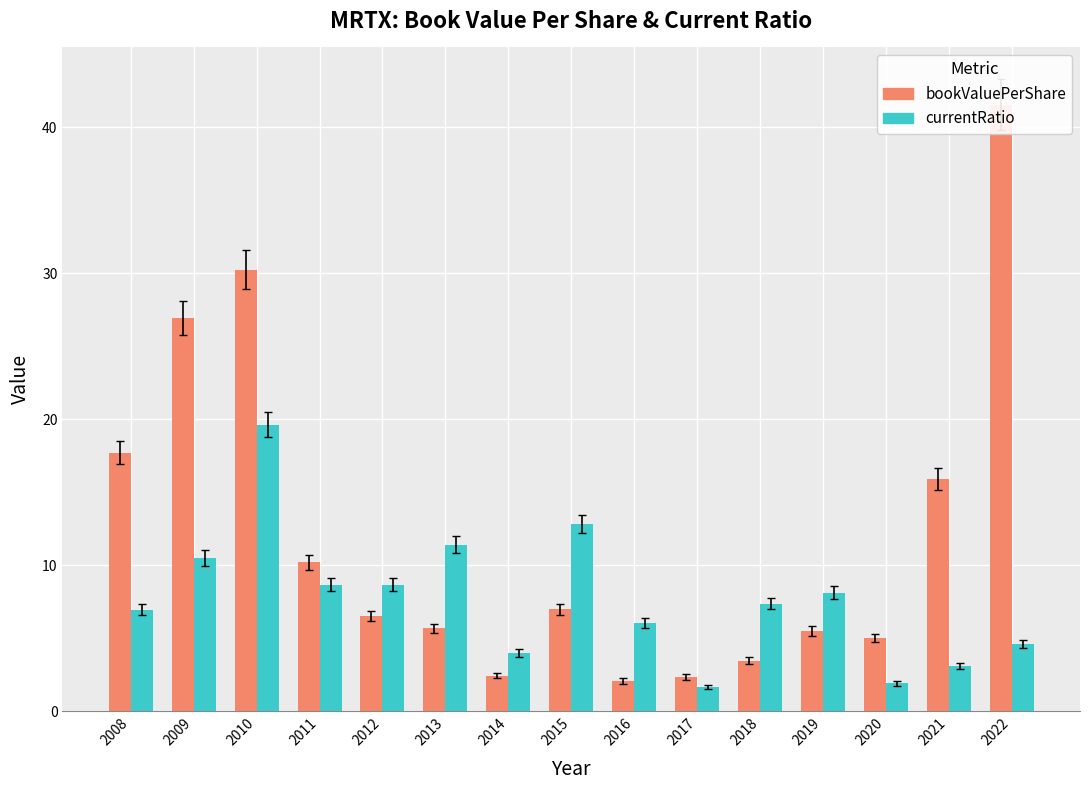

The value of bookValuePerShare at 2011 is 10.2. True or false?

True